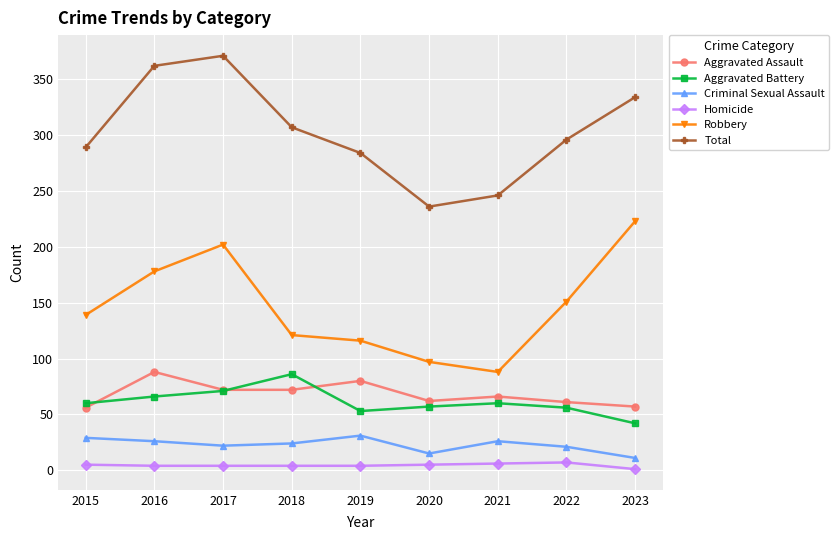

What is the greatest value displayed?

371